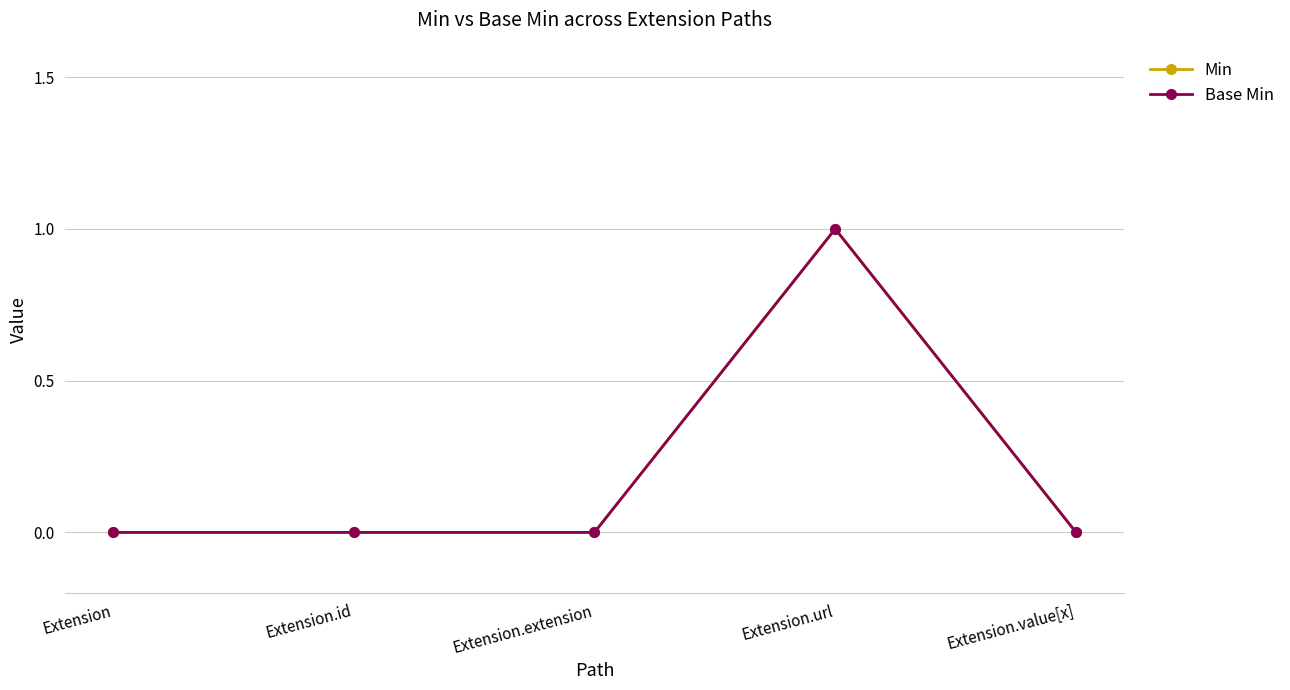

Which series has the largest range (max minus min)?

Min